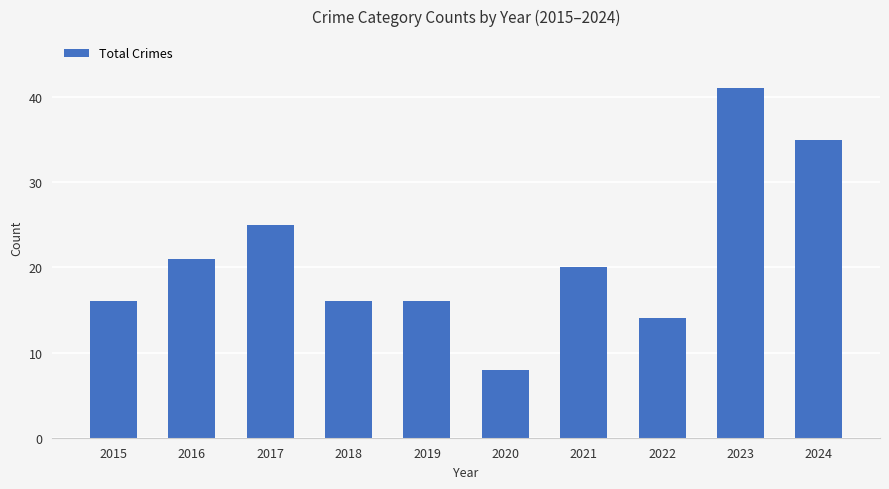

What is the sum of all values?

212